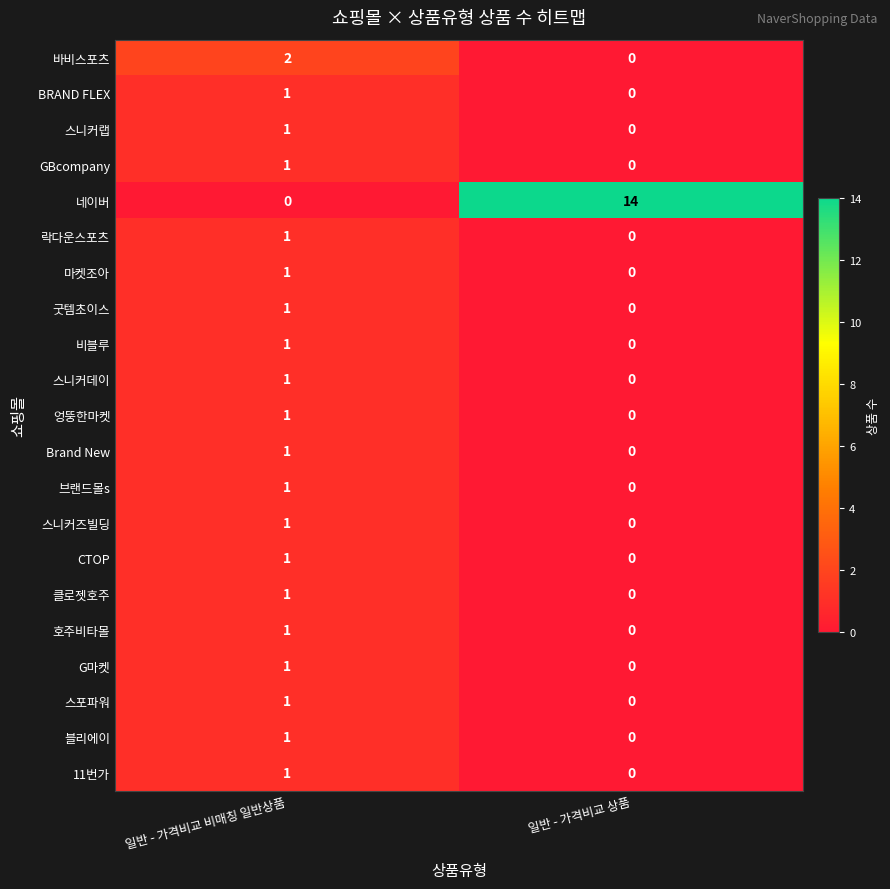

Rank the categories by G마켓 value from lowest to highest.

일반 - 가격비교 상품, 일반 - 가격비교 비매칭 일반상품